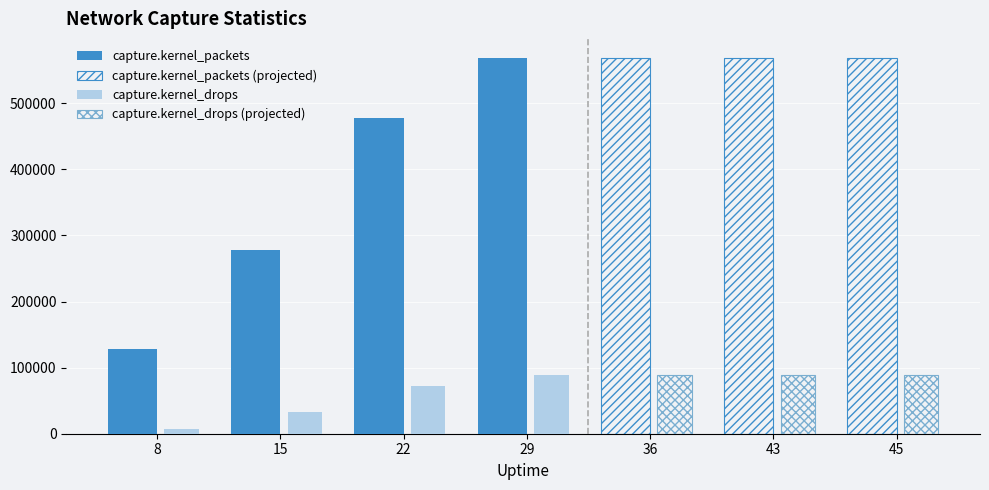

The capture.kernel_drops series shows 146779 at 43. True or false?

False